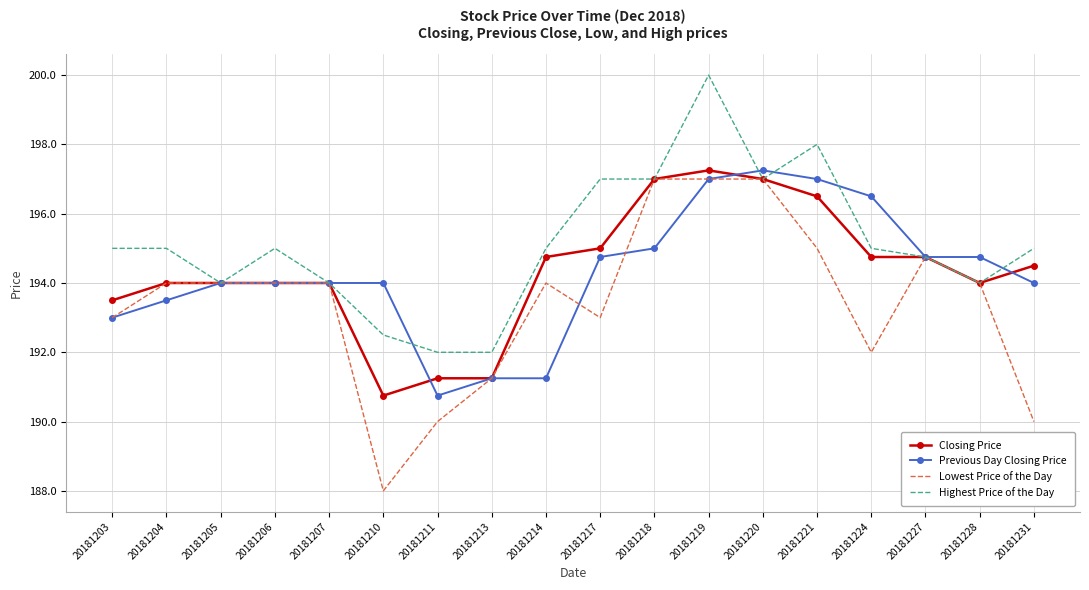

Which category has the lowest value in the Previous Day Closing Price series?

20181211